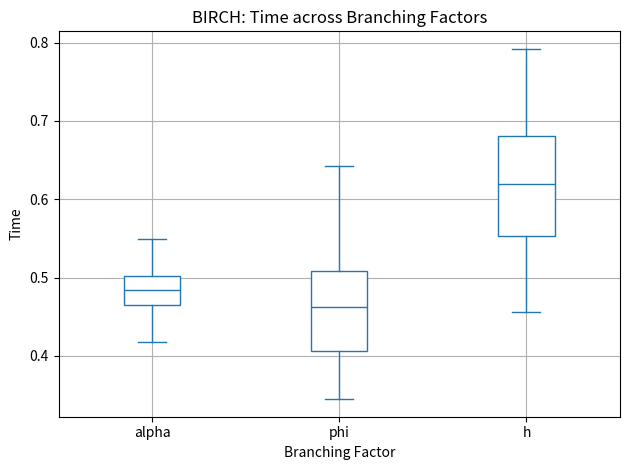

Reading left to right, read every box against the y-axis: the position of its median line, the range the box covers, and the ends of its whiskers. The values are not printed on the chart, so give them approximately, as read against the axis.

alpha: median 0.48, box 0.46 to 0.50, whiskers 0.42 to 0.55
phi: median 0.46, box 0.41 to 0.51, whiskers 0.34 to 0.64
h: median 0.62, box 0.55 to 0.68, whiskers 0.46 to 0.79